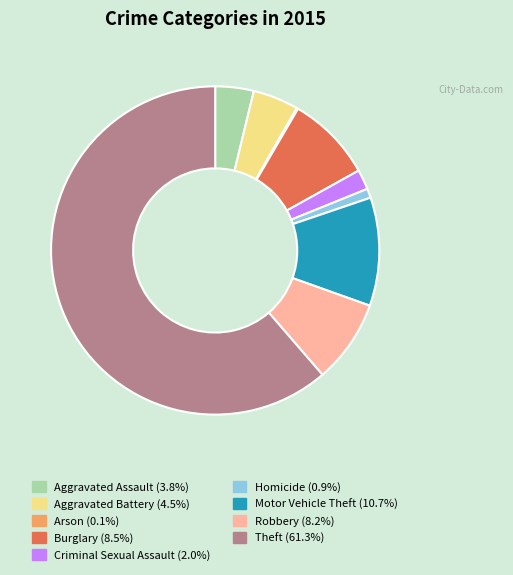

Which category accounts for the majority?

Theft